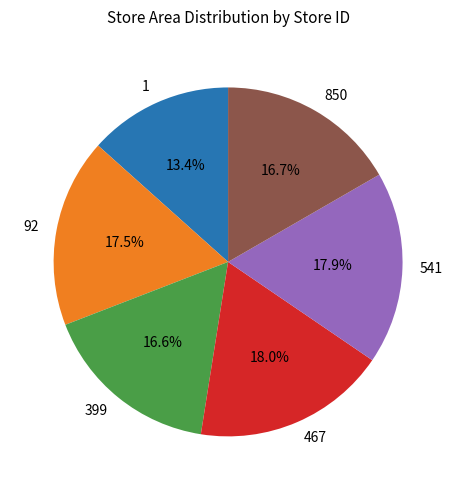

Which category has the smallest portion of the pie?

1